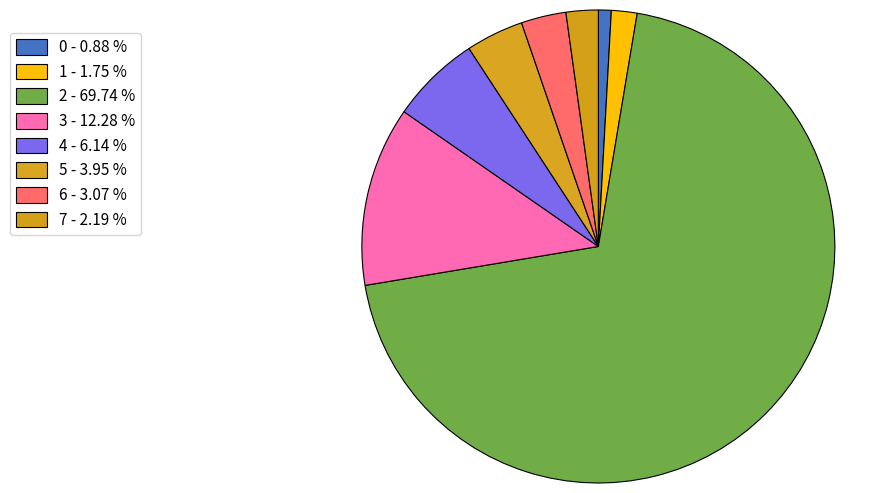

Count the number of slices in the pie.

8